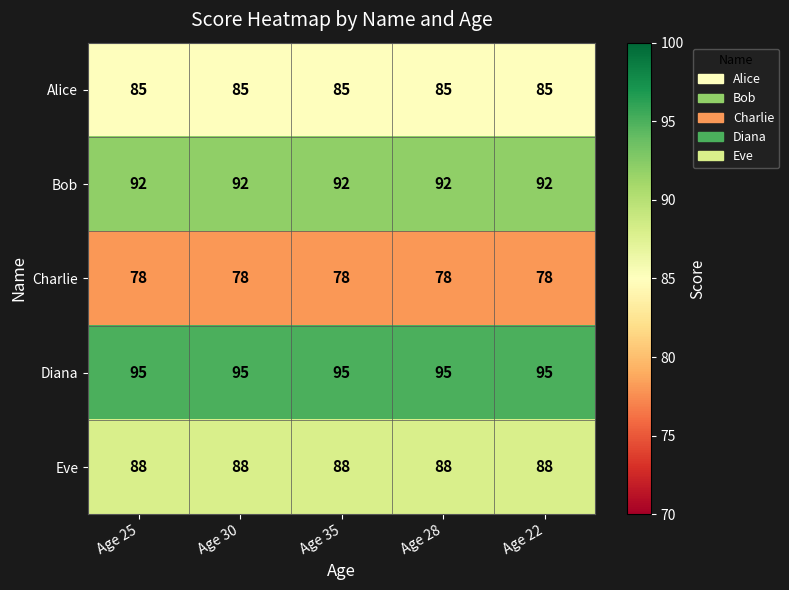

What value does the Bob series have at Age 35?

92